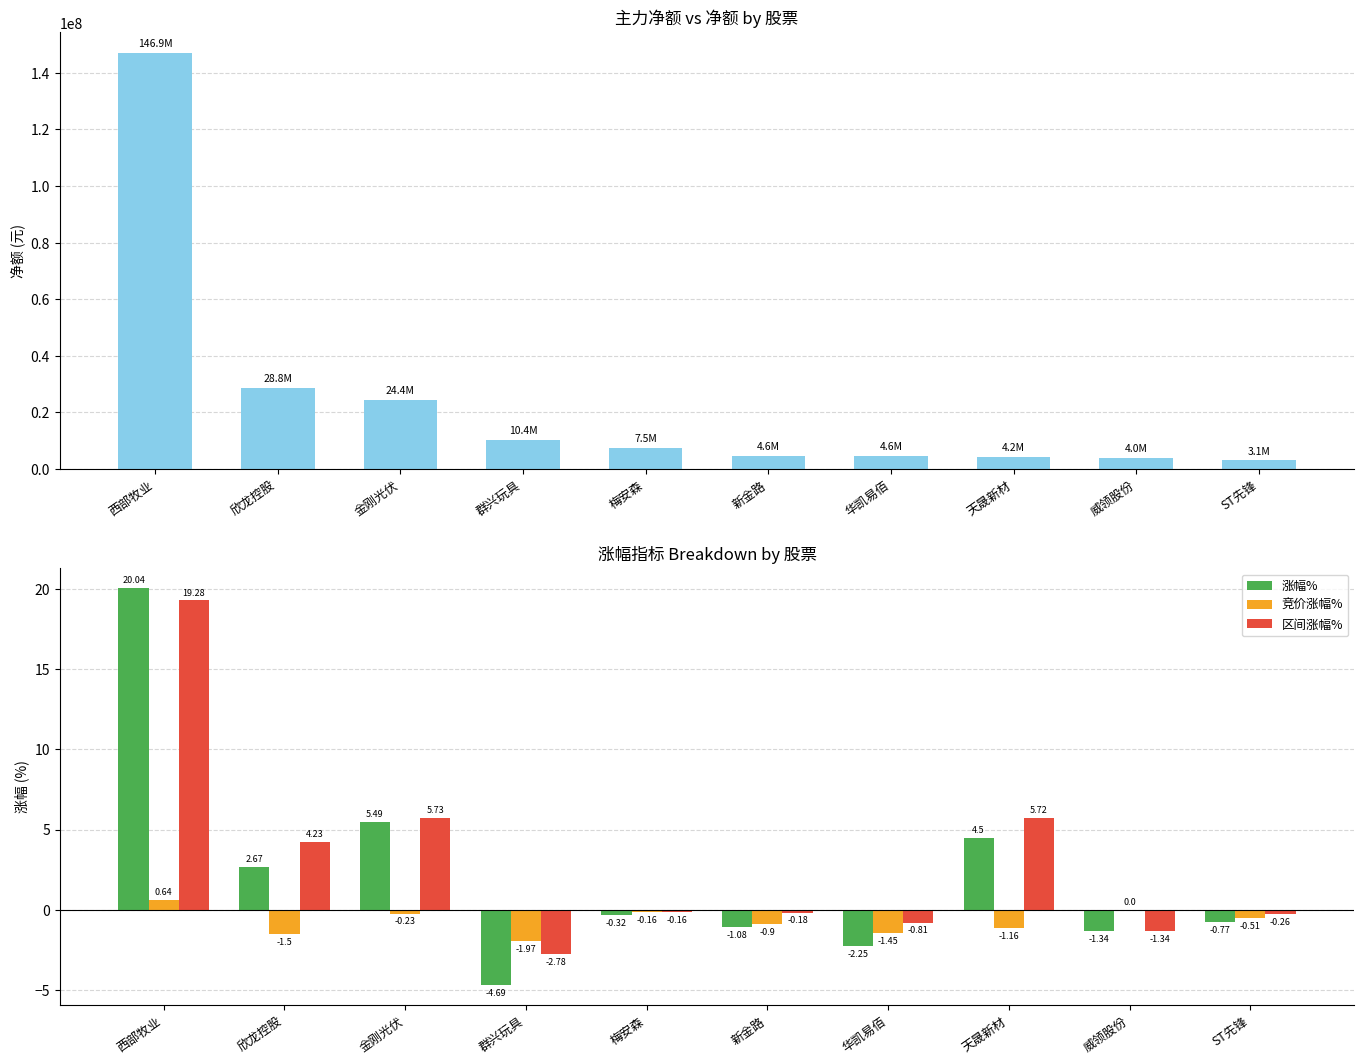

What is the total value across all series at 威领股份?

3952130.3